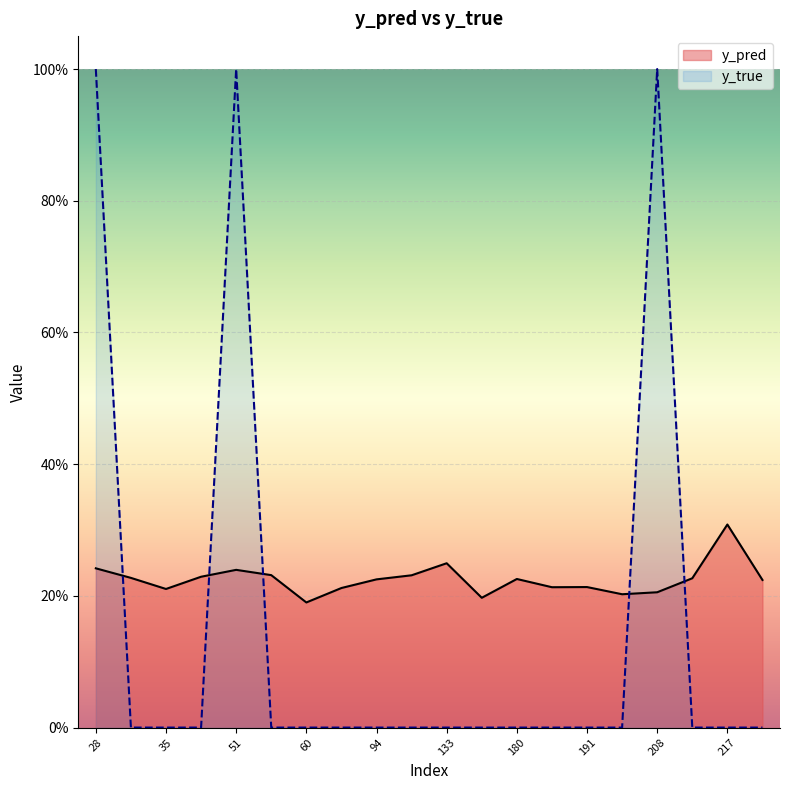

Reading left to right, list all the values displayed in this chart.

y_pred: 0.2	0.2	0.2	0.2	0.2	0.2	0.2	0.2	0.2	0.2	0.2	0.2	0.2	0.2	0.2	0.2	0.2	0.2	0.3	0.2
y_true: 1.0	0.0	0.0	0.0	1.0	0.0	0.0	0.0	0.0	0.0	0.0	0.0	0.0	0.0	0.0	0.0	1.0	0.0	0.0	0.0